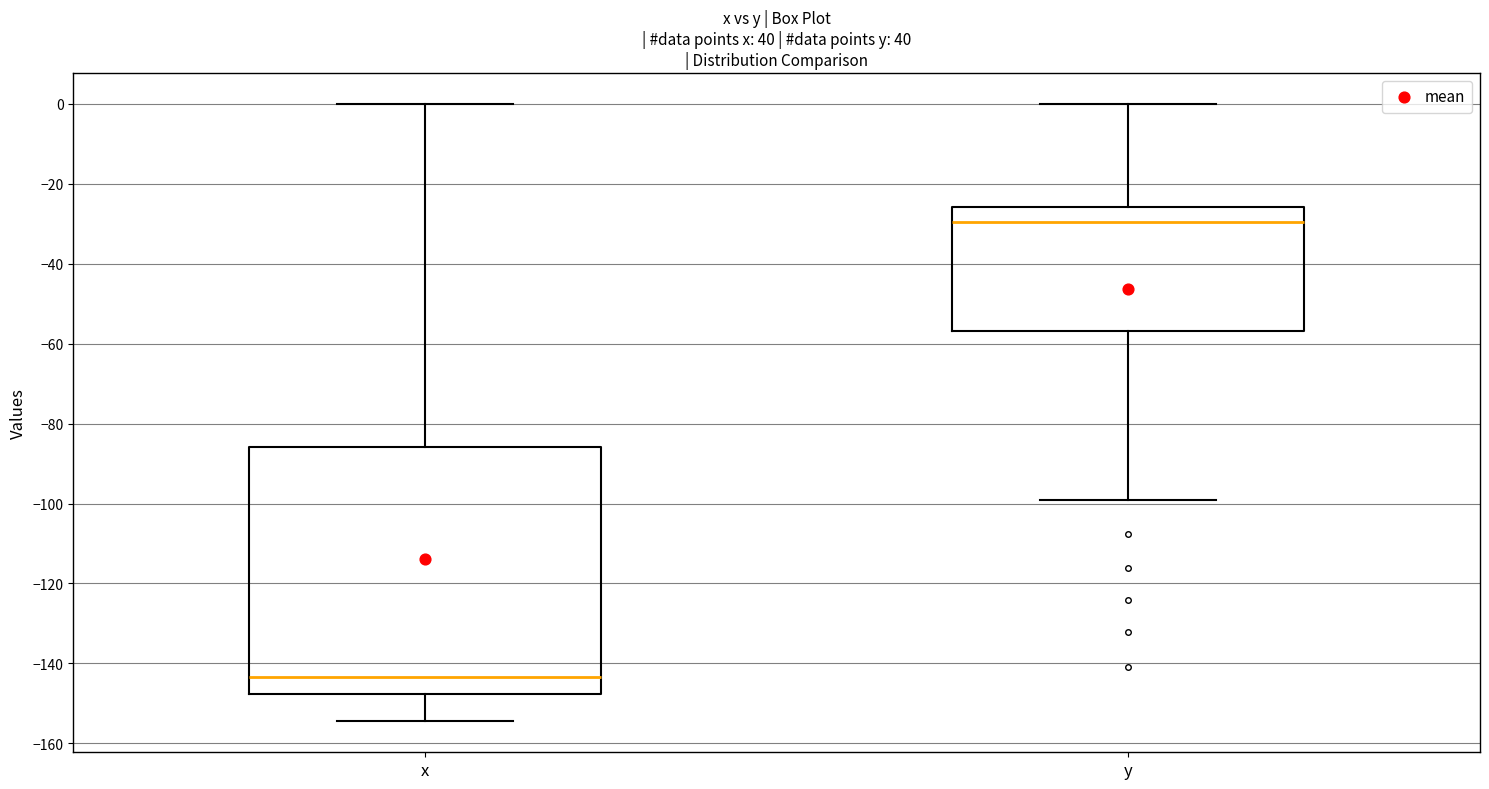

Which box is the tallest, from its lower edge to its upper edge?

x